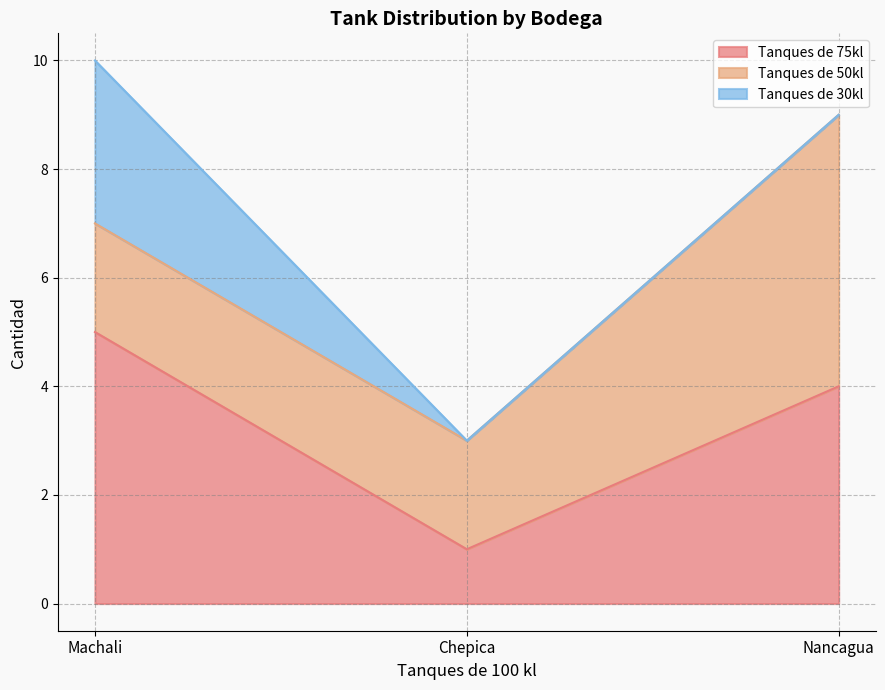

How many categories are shown in the chart?

3